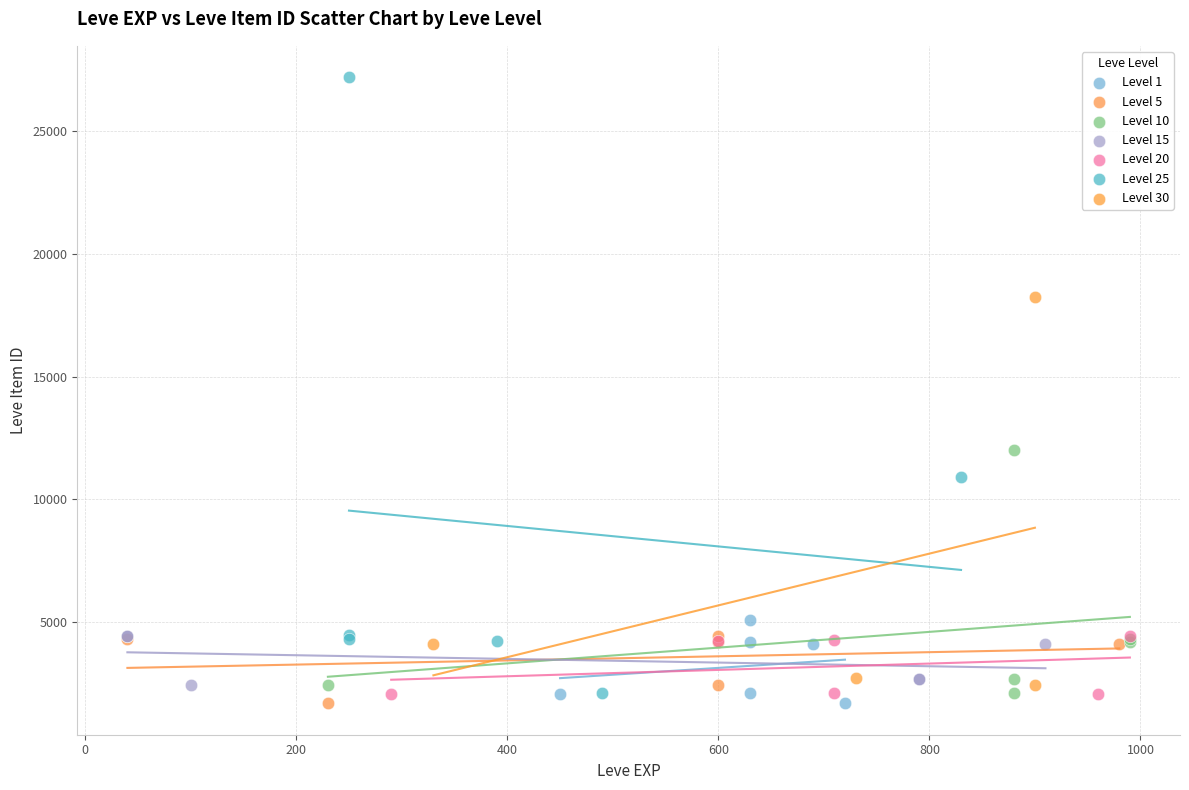

What are all the series names shown in the legend?

Level 1, Level 5, Level 10, Level 15, Level 20, Level 25, Level 30